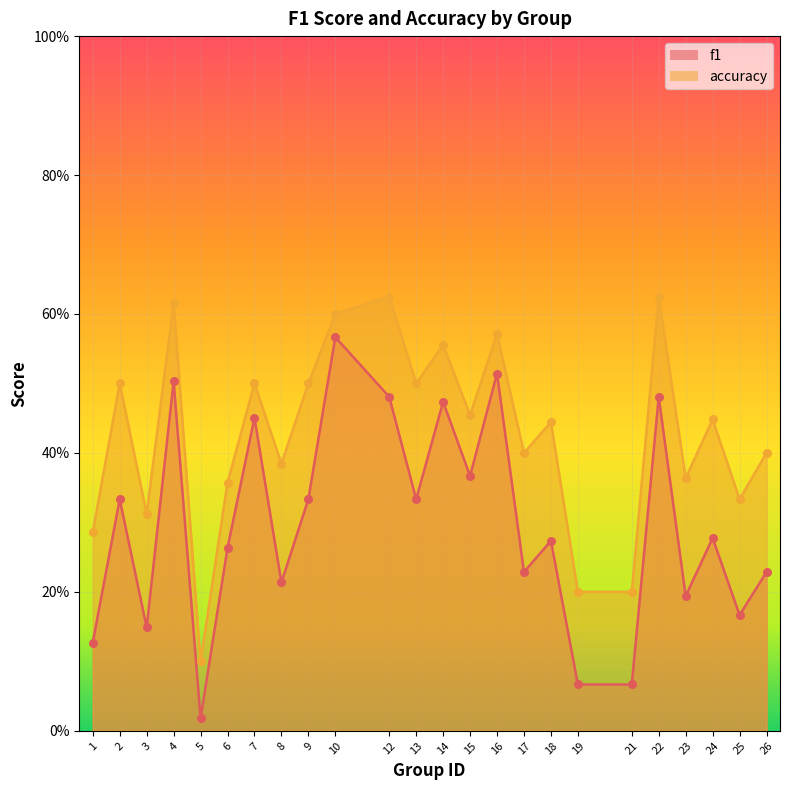

Which series contains the highest Y value?

accuracy